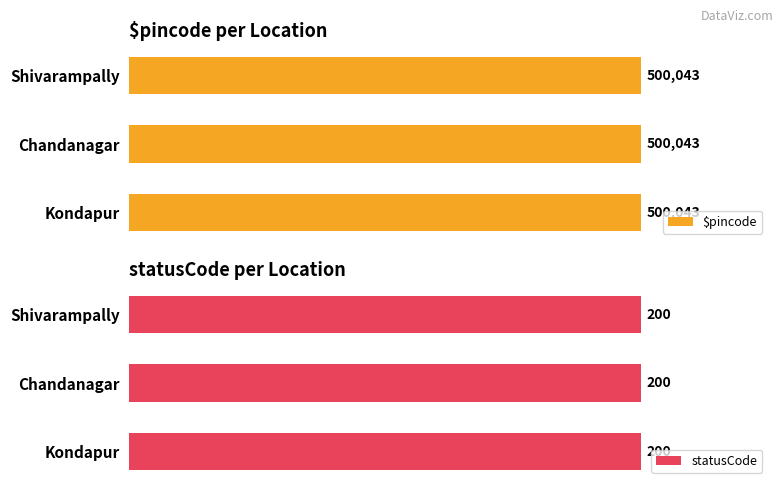

How many bars are there in each group?

2